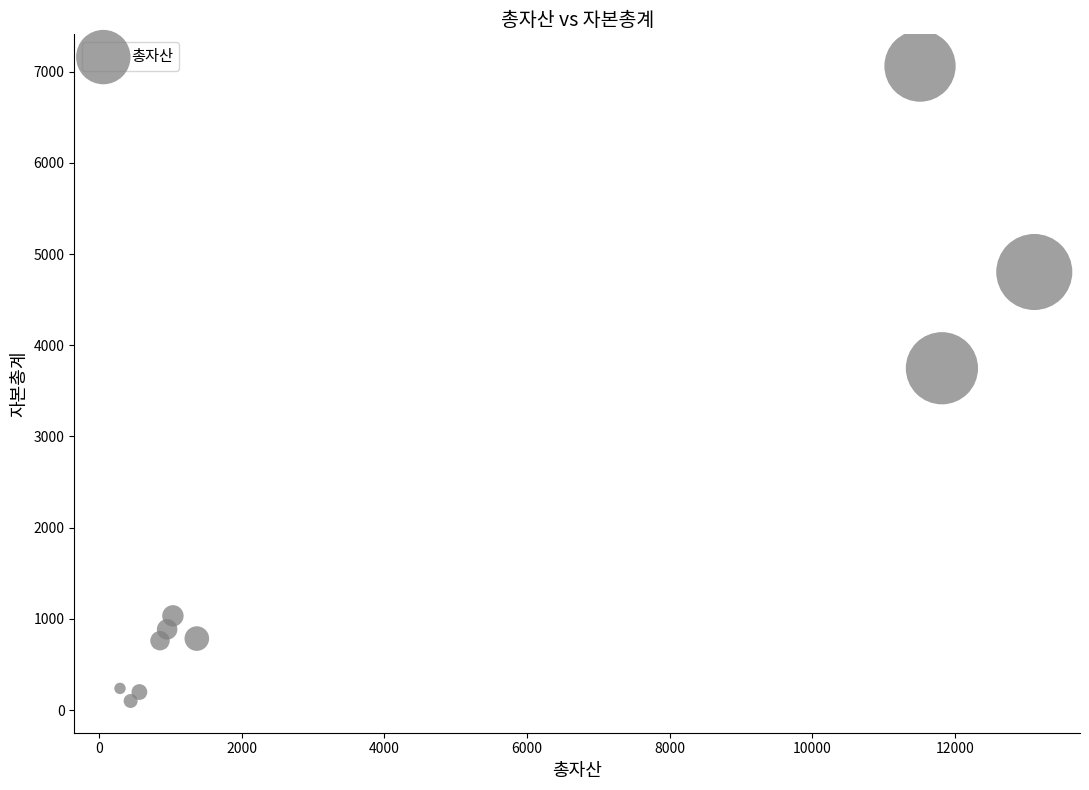

What is the average Y value?

1962